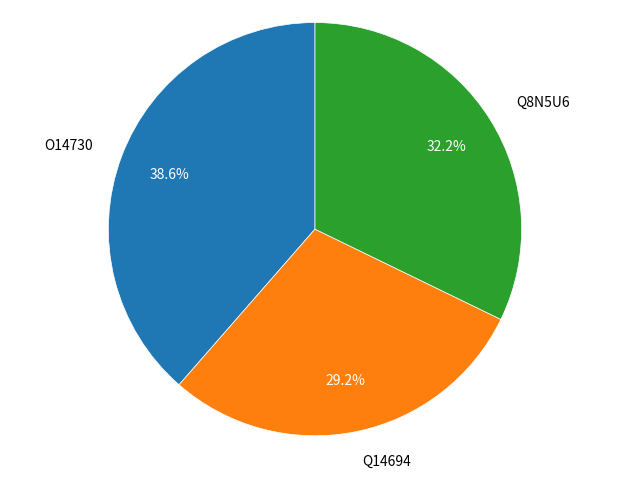

Do Q14694 and O14730 together represent more than half of the pie?

Yes